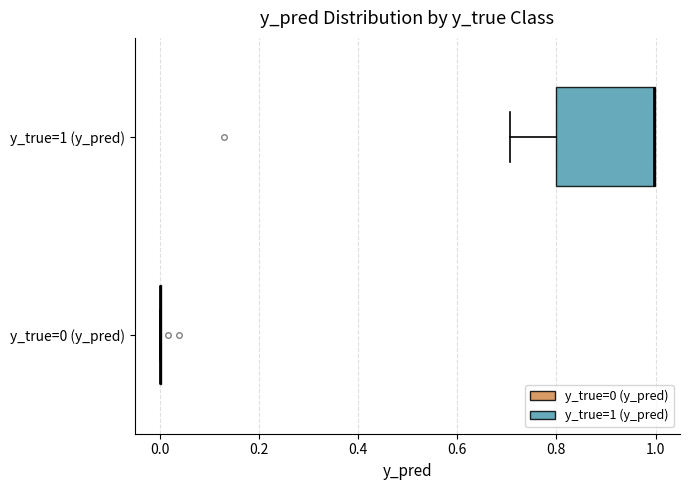

Where is the left edge of the box for y_true=1 (y_pred) on the x-axis? The values are not printed on the chart, so give them approximately, as read against the axis.

0.8